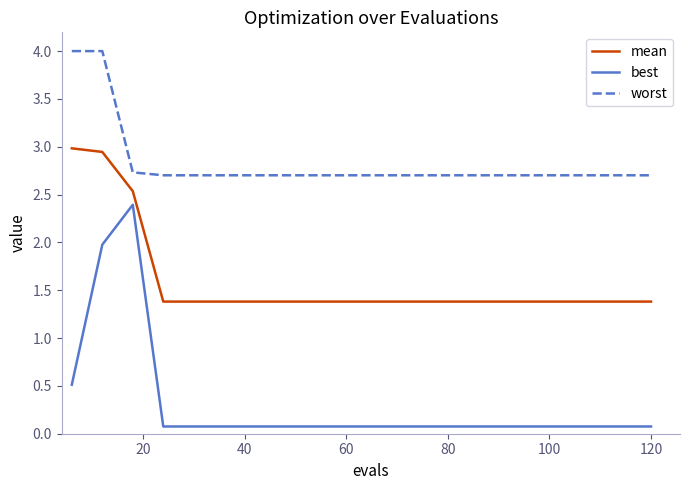

What is the greatest value displayed?

4.0